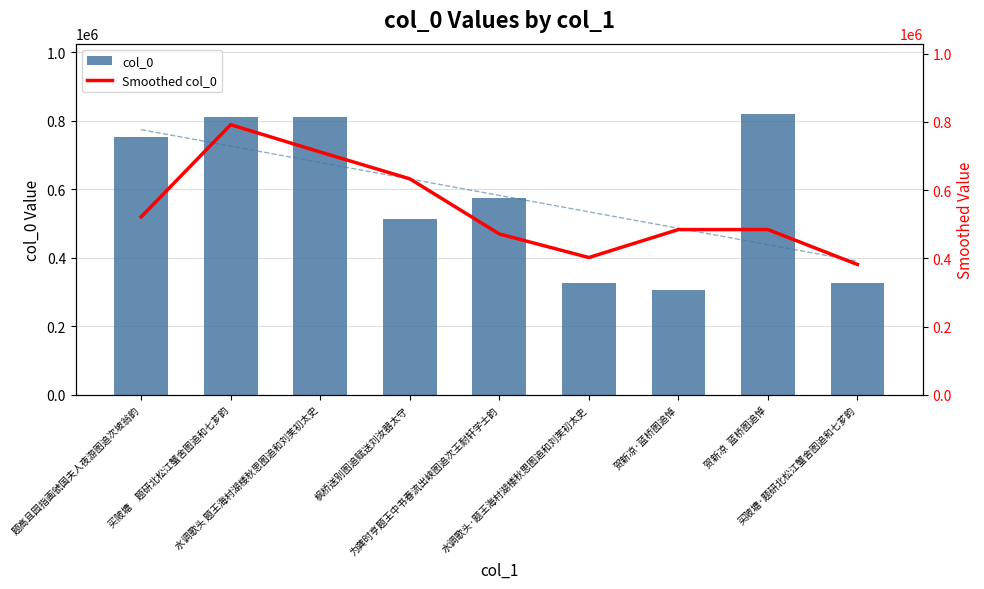

At which label does Smoothed col_0 reach its minimum?

买陂塘·题研北松江蟹舍图追和七芗韵